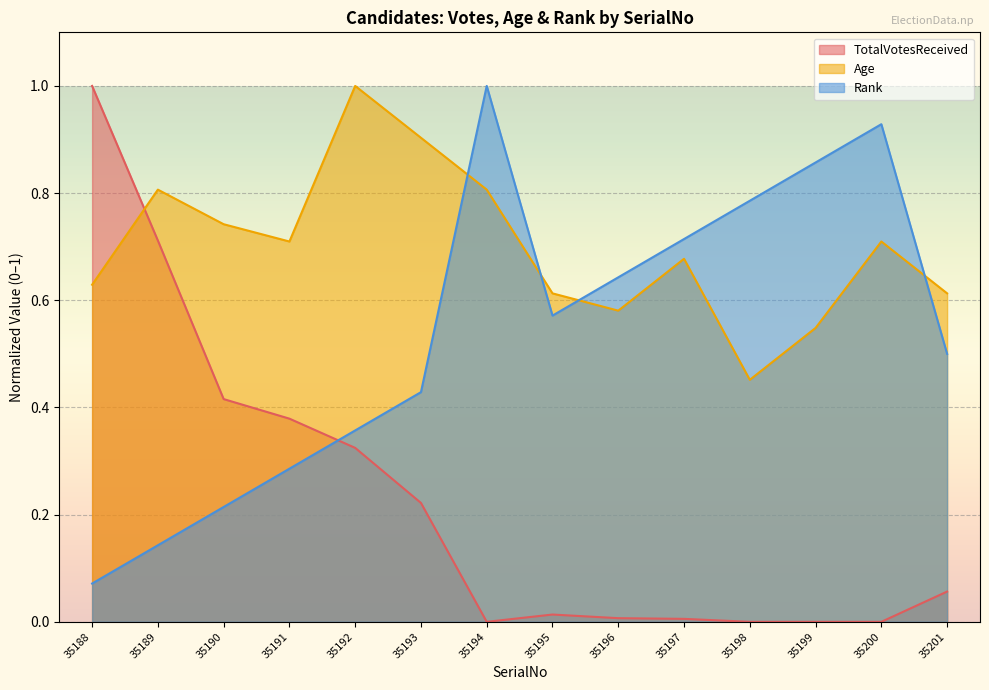

What is the sum of all Age values?

9.8